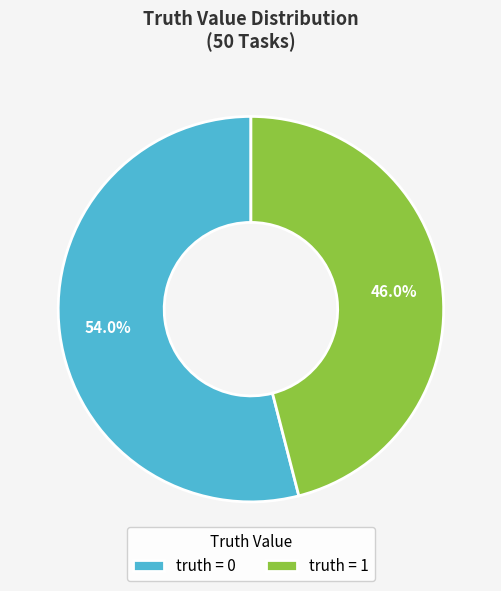

How much of the chart is everything except truth = 0?

46.0%